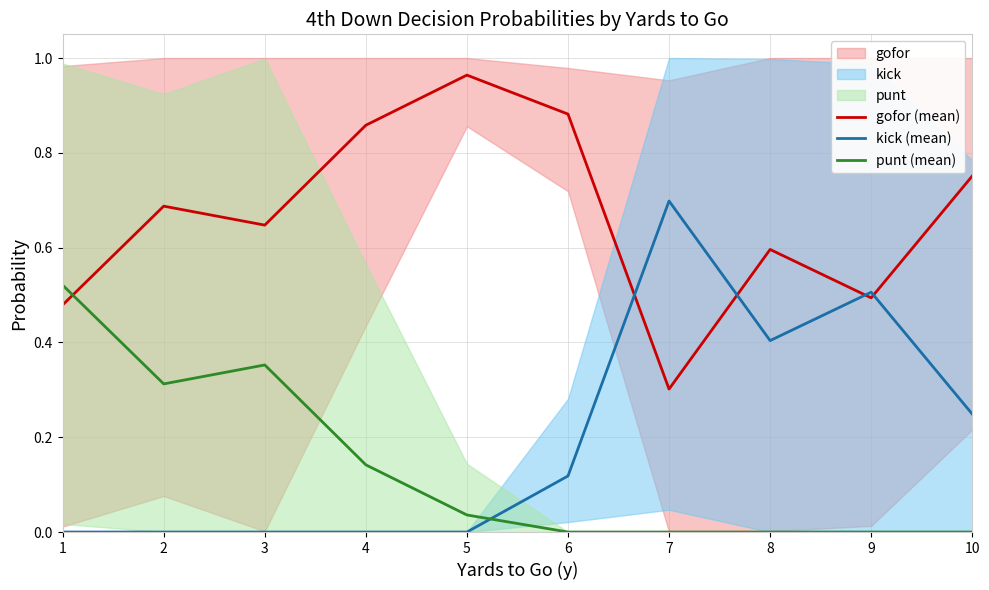

What is the value of the gofor (mean) point at the 7th from the left?

0.3